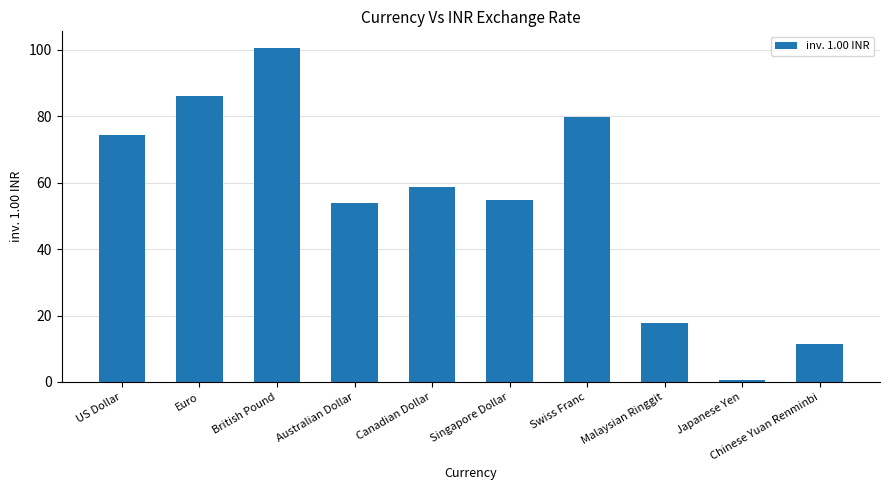

What position from the right is Canadian Dollar?

6